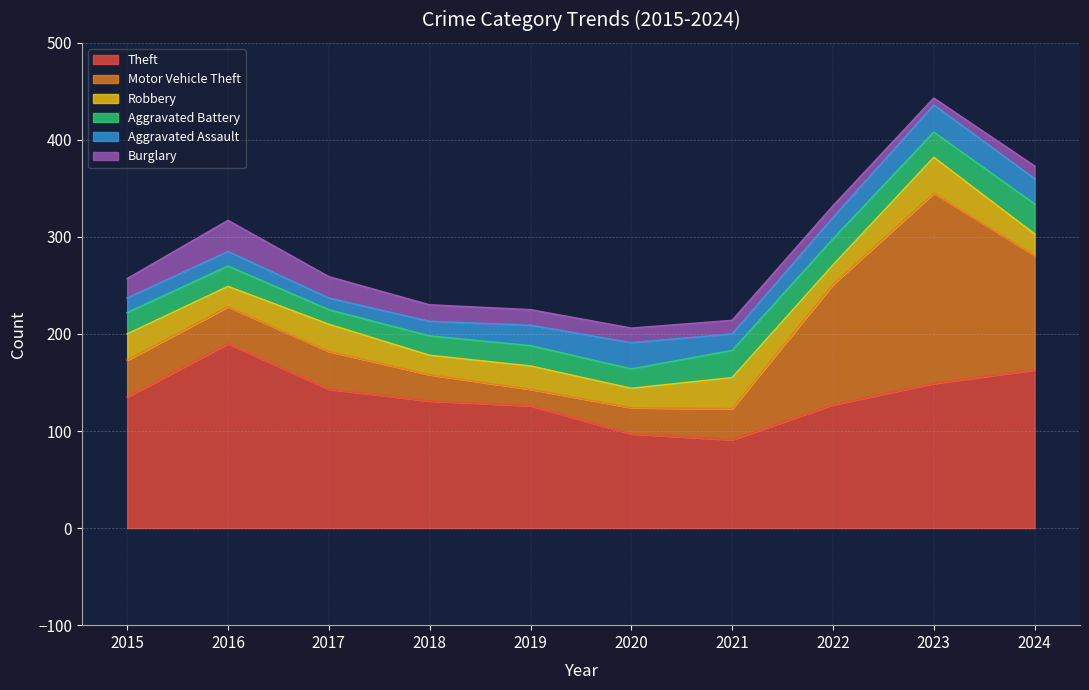

What is the greatest value displayed?

196